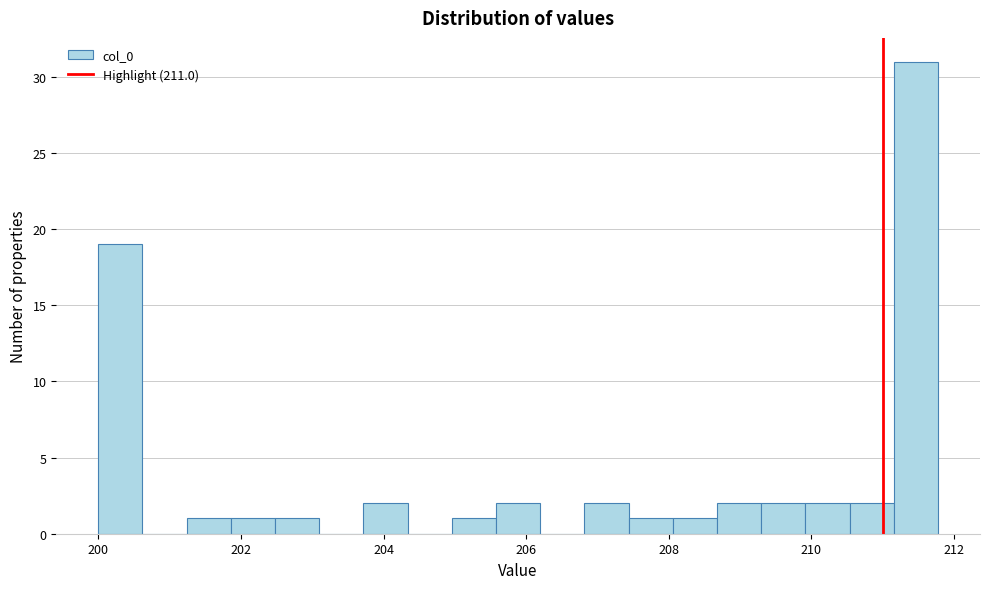

Around what value on the x-axis is the tallest bar? Give the approximate position of its centre, as read against the axis.

211.4